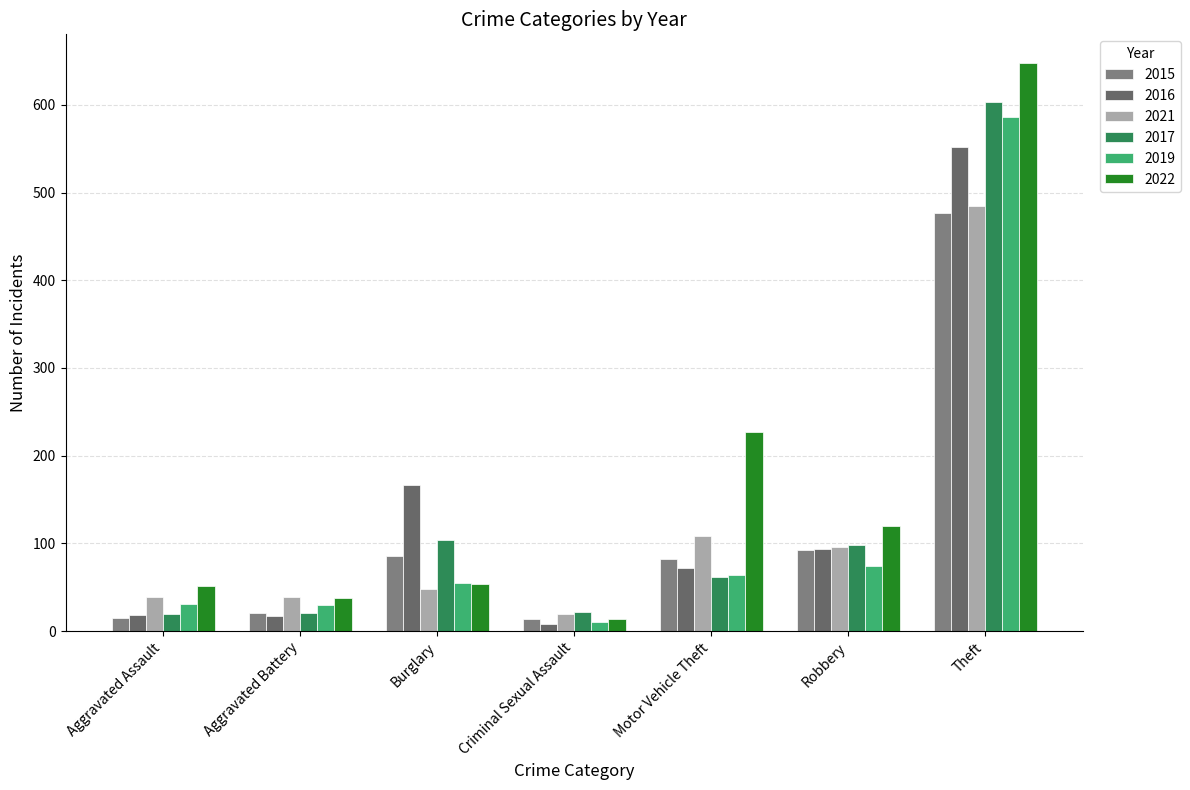

At which label does 2017 first exceed 62?

Burglary